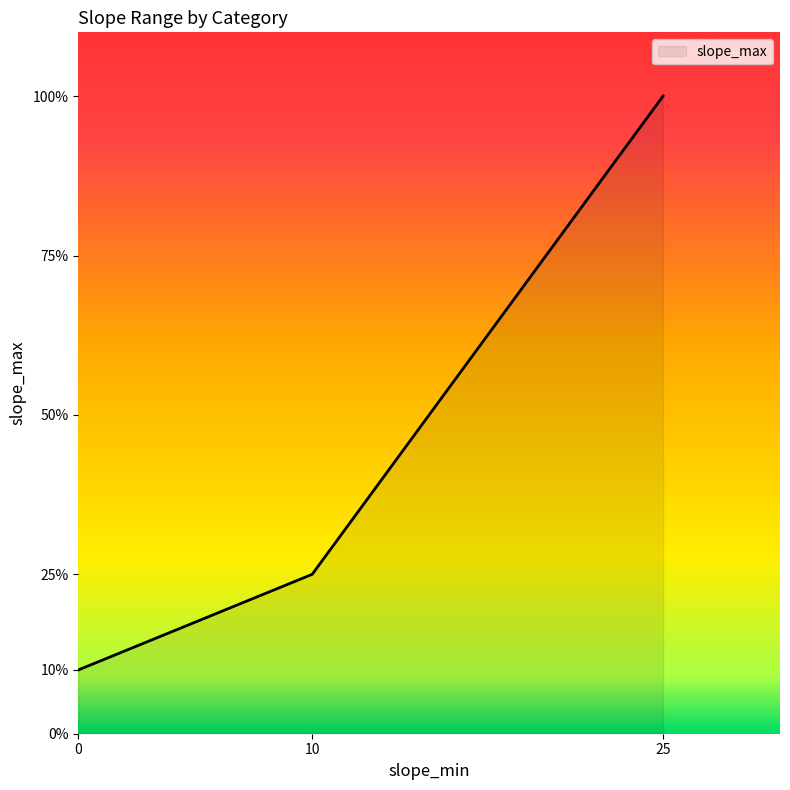

At which label is the value closest to 55?

10